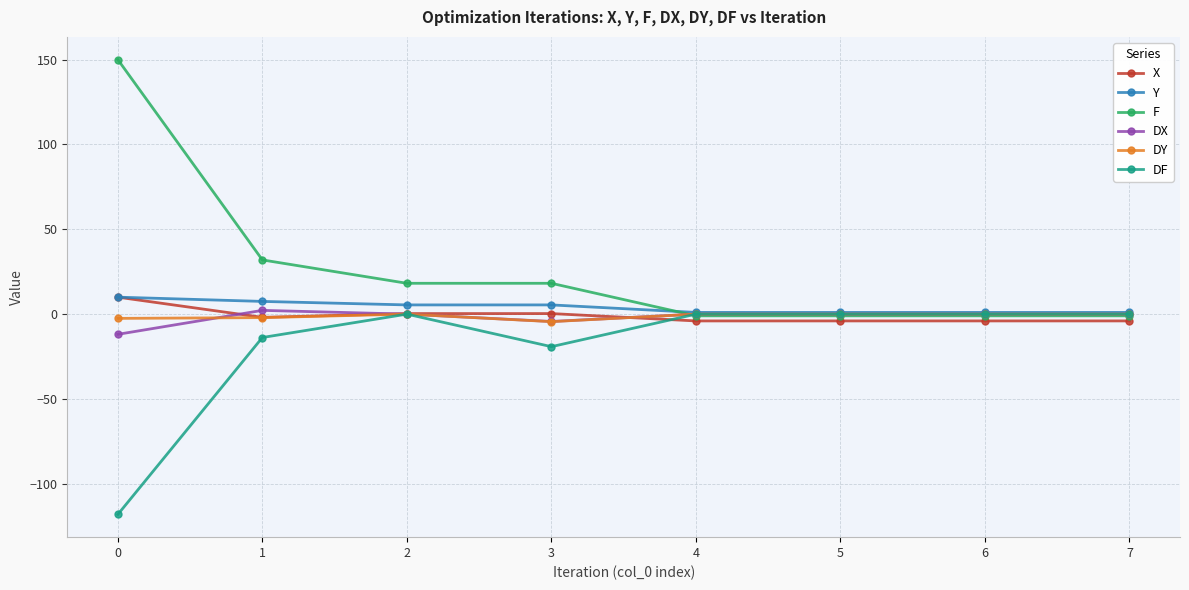

True or false: F has more than 0 points higher than both neighbors.

True